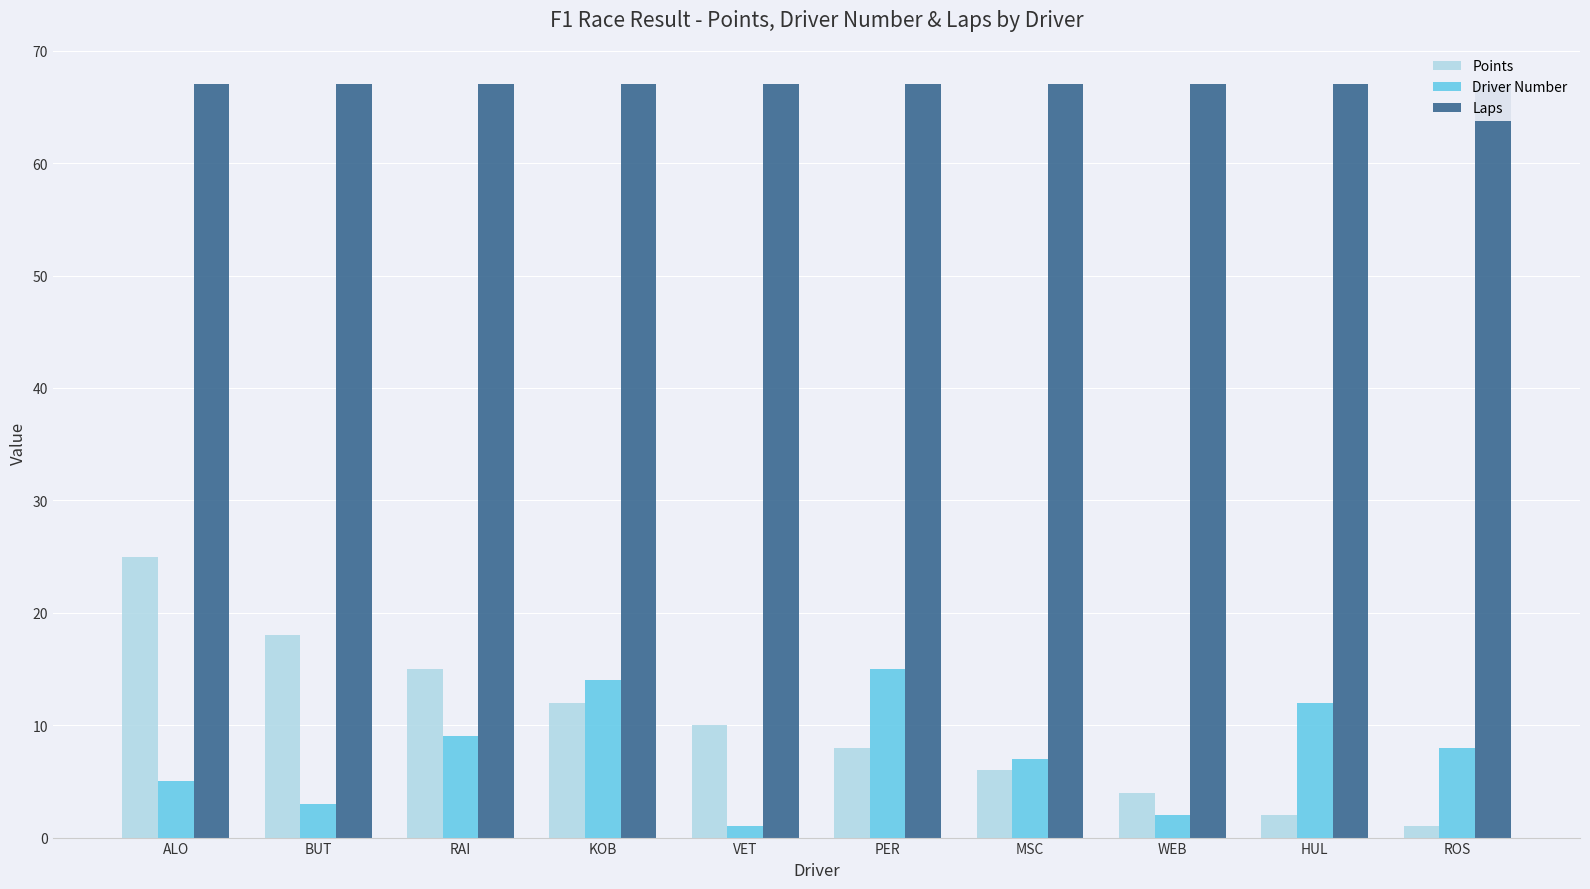

The Points series shows 5 at WEB. True or false?

False